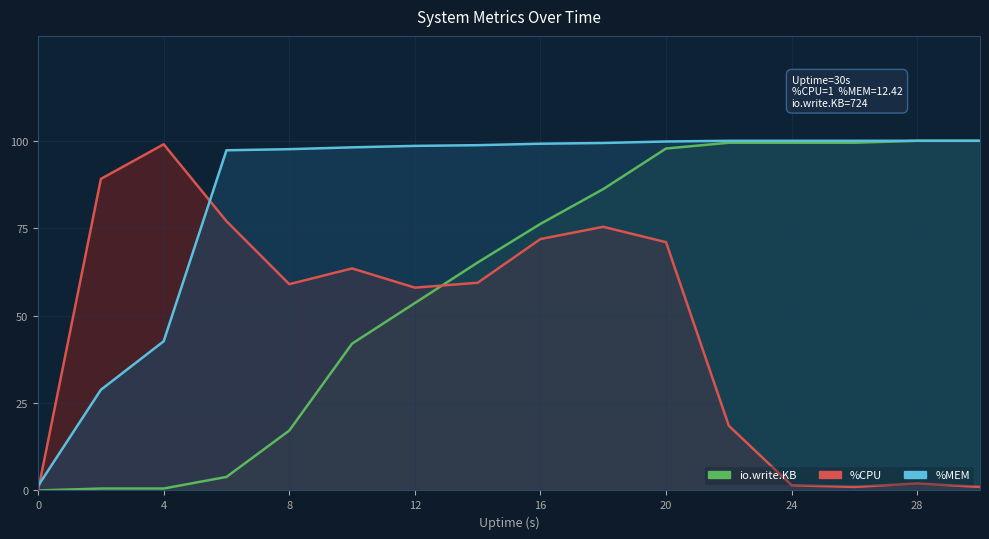

Reading left to right, extract all data points from this chart.

%CPU: 0.0	89.1	99.0	77.0	59.0	63.5	58.0	59.4	71.9	75.4	71.0	18.5	1.5	1.0	2.0	1.0
%MEM: 1.3	28.8	42.7	97.3	97.6	98.1	98.5	98.7	99.2	99.4	99.8	100.0	100.0	100.0	100.0	100.0
io.write.KB: 0.0	0.6	0.6	3.9	17.1	42.0	53.6	65.2	76.2	86.2	97.8	99.4	99.4	99.4	100.0	100.0